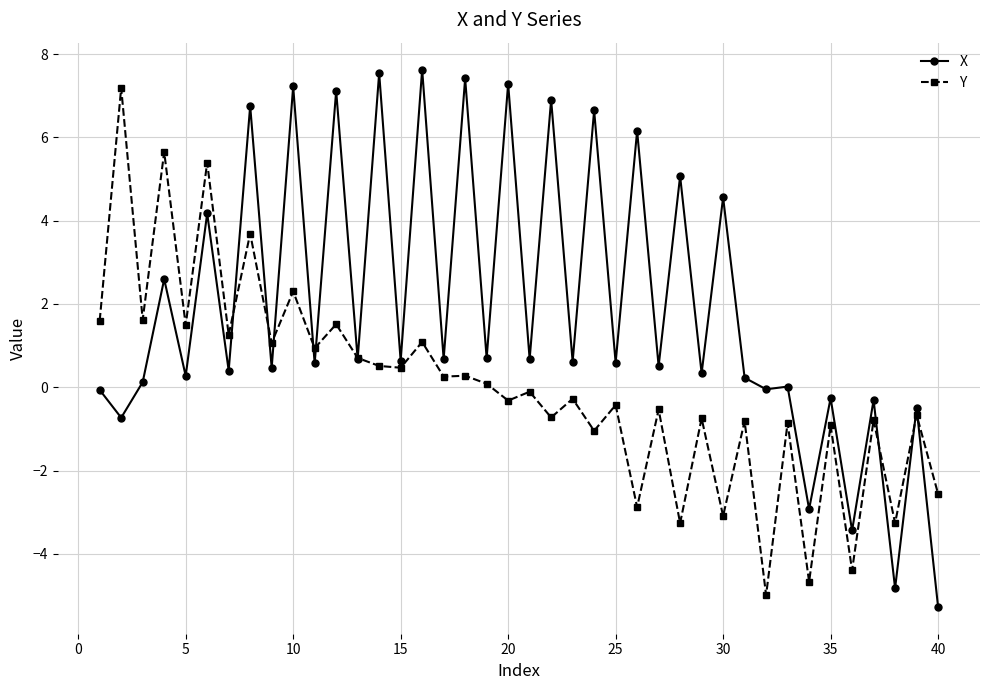

What is the lowest value of the Y series?

-5.0